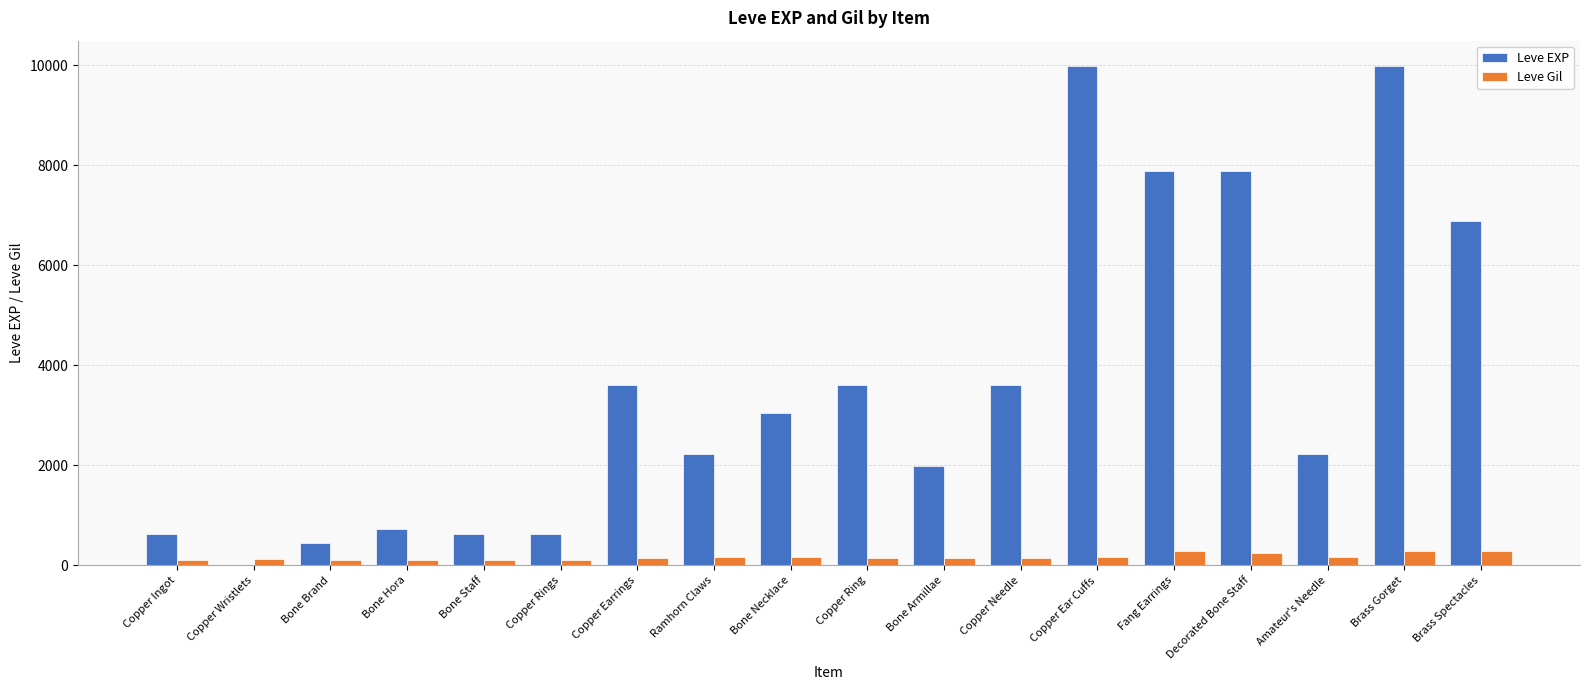

What is the maximum value for Leve Gil?

293